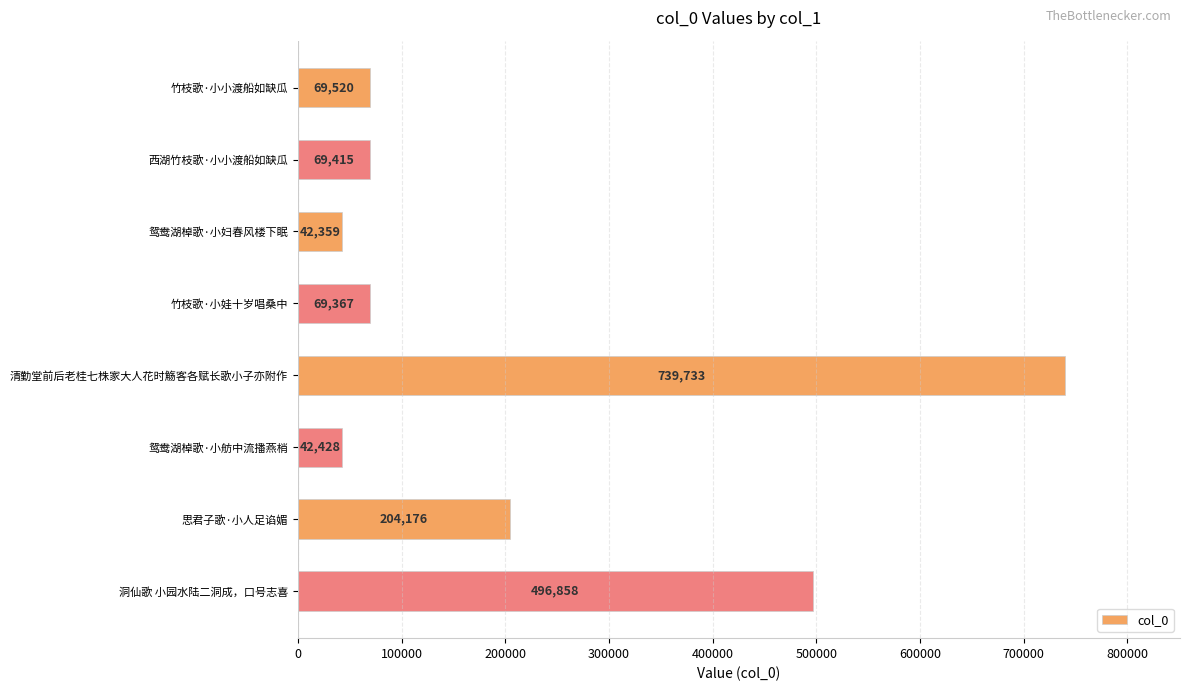

Which category has the lowest value across all series?

鸳鸯湖棹歌·小妇春风楼下眠